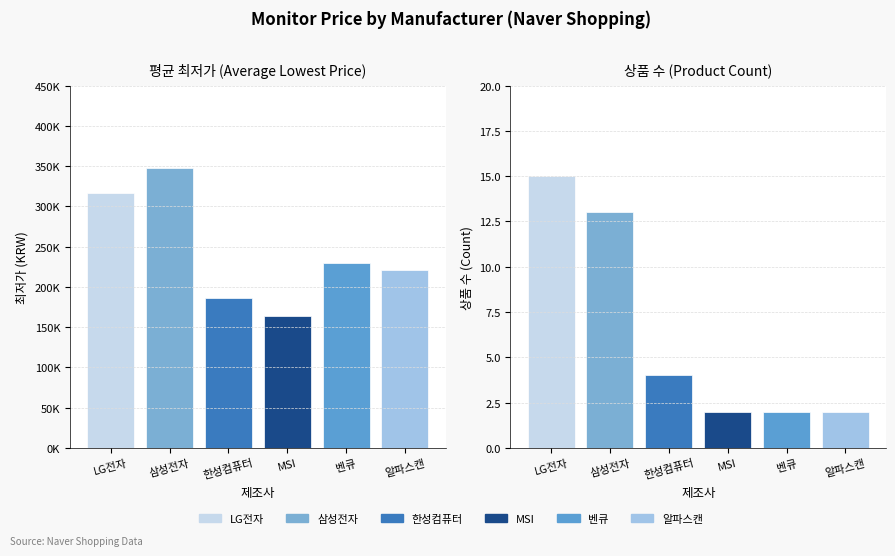

The 평균 최저가 series shows 132033 at 알파스캔. True or false?

False